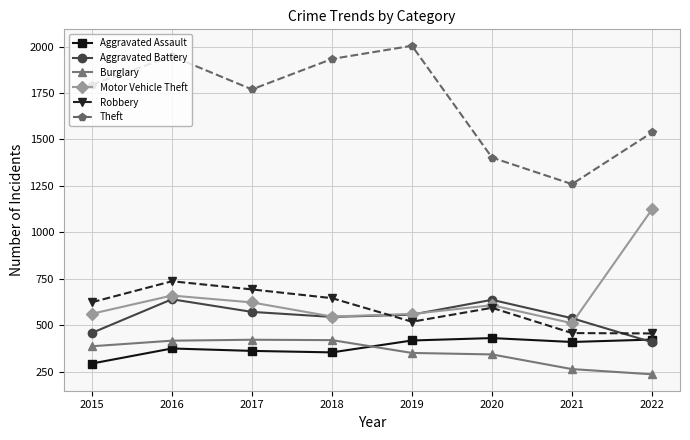

How many data points does each series have?

8